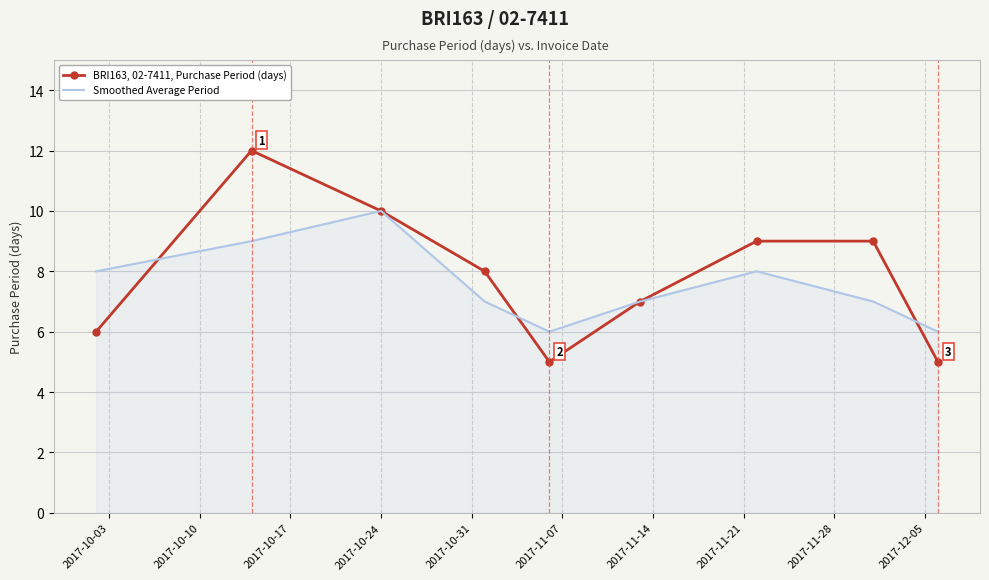

List the series in order of their peak value, highest first.

BRI163, 02-7411, Purchase Period (days), Smoothed Average Period